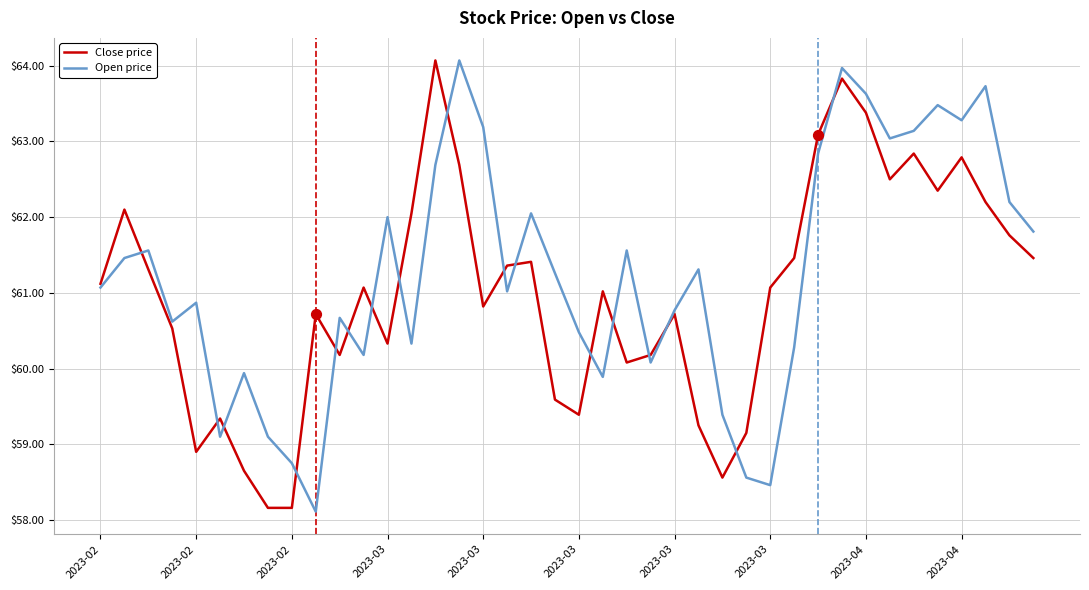

What is the lowest value of the Open price series?

58.1